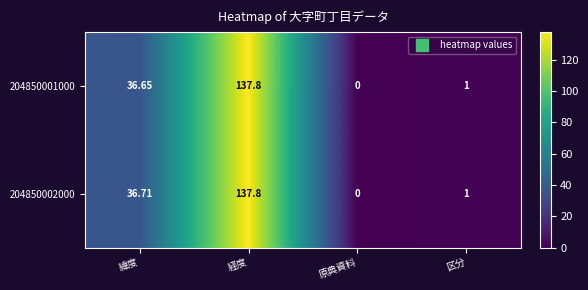

Rank the categories by 204850002000 value from highest to lowest.

経度, 緯度, 区分, 原典資料